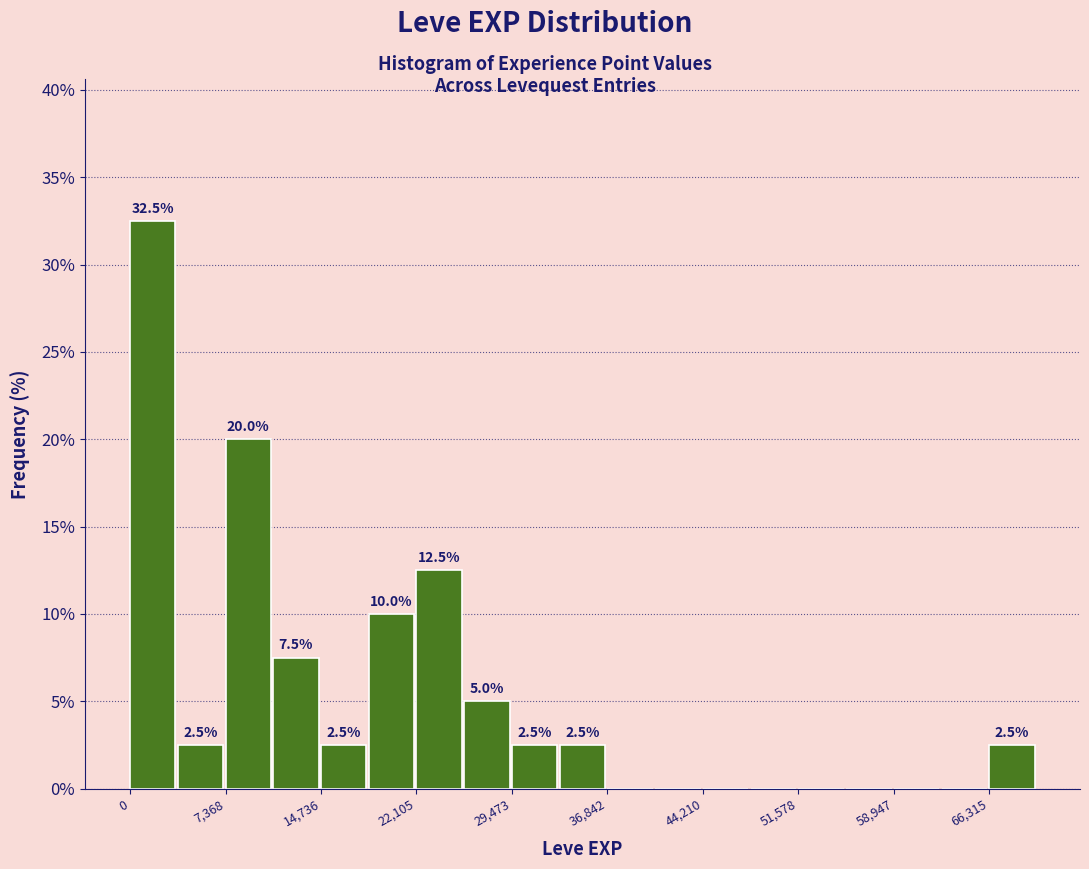

Read against the x-axis, roughly where is the centre of the tallest bar?

2000